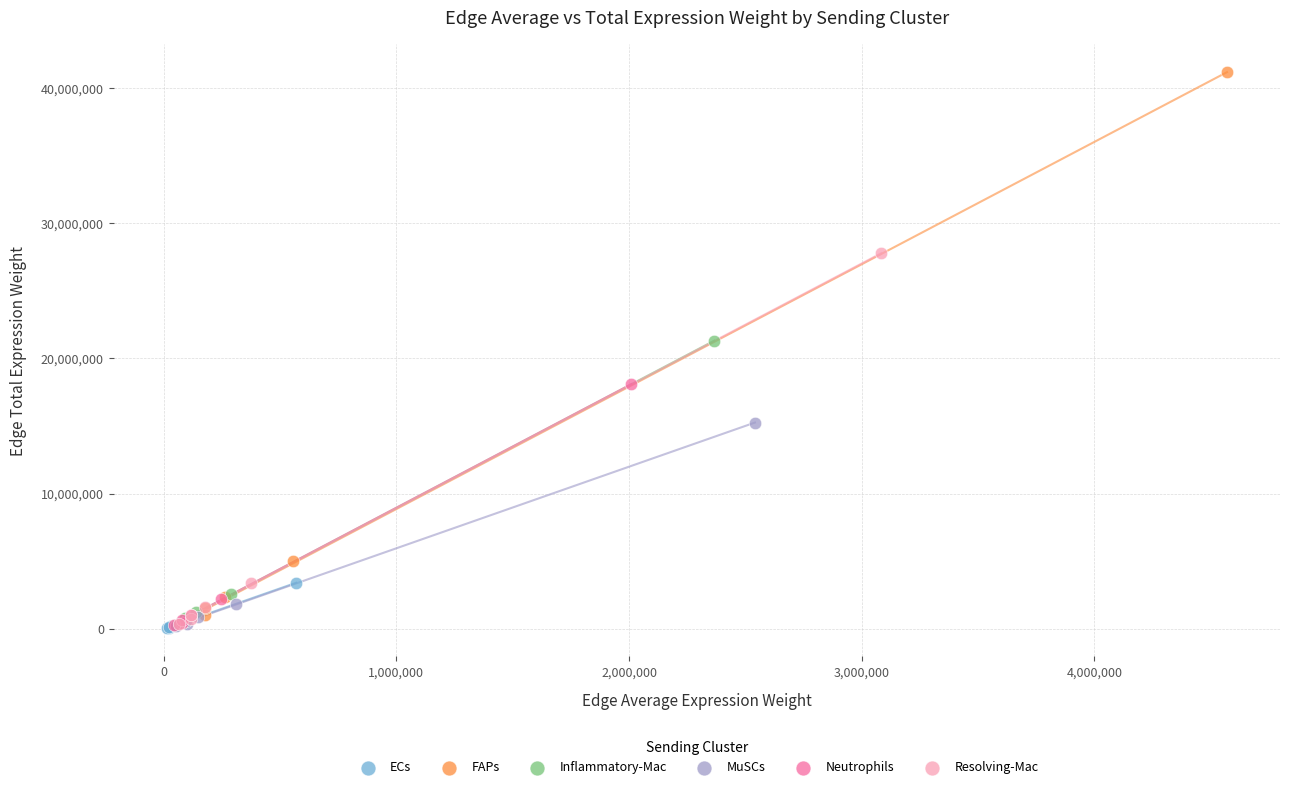

Which series contains the highest Y value?

FAPs